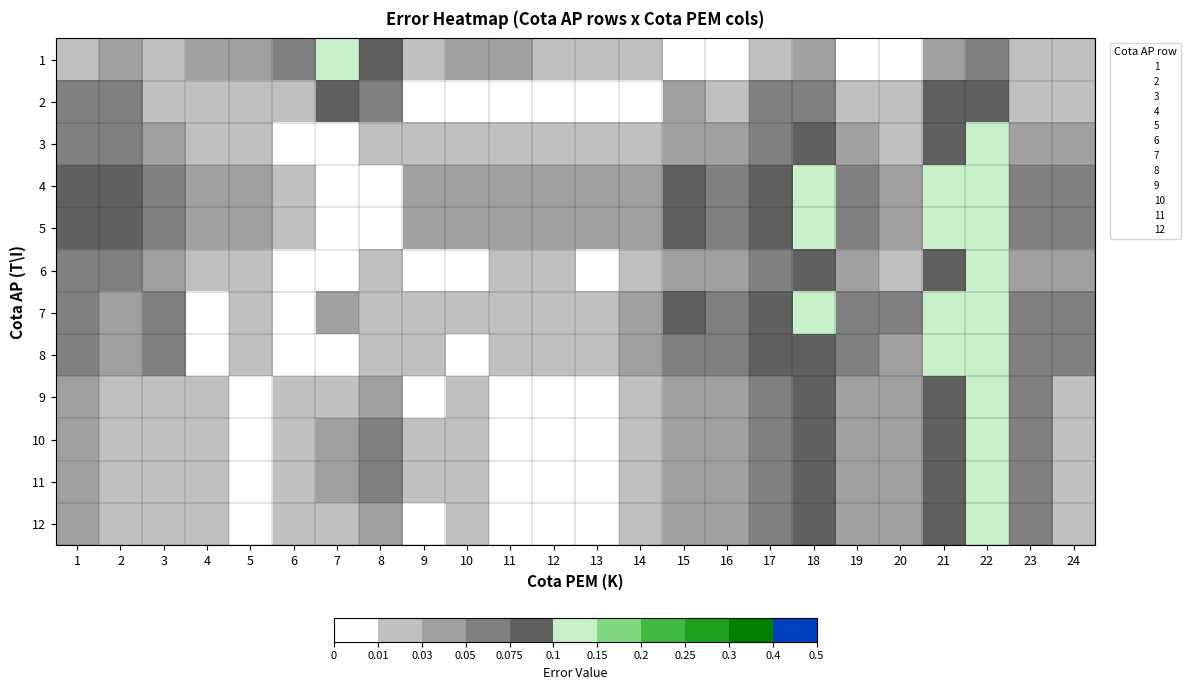

Reading left to right, list all the values displayed in this chart.

1: 1=0.0	2=0.0	3=0.0	4=0.0	5=0.0	6=0.1	7=0.1	8=0.1	9=0.0	10=0.0	11=0.0	12=0.0	13=0.0	14=0.0	15=0.0	16=0.0	17=0.0	18=0.0	19=0.0	20=0.0	21=0.0	22=0.1	23=0.0	24=0.0
2: 1=0.1	2=0.1	3=0.0	4=0.0	5=0.0	6=0.0	7=0.1	8=0.1	9=0.0	10=0.0	11=0.0	12=0.0	13=0.0	14=0.0	15=0.0	16=0.0	17=0.1	18=0.1	19=0.0	20=0.0	21=0.1	22=0.1	23=0.0	24=0.0
3: 1=0.1	2=0.1	3=0.0	4=0.0	5=0.0	6=0.0	7=0.0	8=0.0	9=0.0	10=0.0	11=0.0	12=0.0	13=0.0	14=0.0	15=0.0	16=0.0	17=0.1	18=0.1	19=0.0	20=0.0	21=0.1	22=0.1	23=0.0	24=0.0
4: 1=0.1	2=0.1	3=0.1	4=0.0	5=0.0	6=0.0	7=0.0	8=0.0	9=0.0	10=0.0	11=0.0	12=0.0	13=0.0	14=0.0	15=0.1	16=0.1	17=0.1	18=0.1	19=0.1	20=0.0	21=0.1	22=0.1	23=0.1	24=0.1
5: 1=0.1	2=0.1	3=0.1	4=0.0	5=0.0	6=0.0	7=0.0	8=0.0	9=0.0	10=0.0	11=0.0	12=0.0	13=0.0	14=0.0	15=0.1	16=0.1	17=0.1	18=0.1	19=0.1	20=0.0	21=0.1	22=0.1	23=0.1	24=0.1
6: 1=0.1	2=0.1	3=0.0	4=0.0	5=0.0	6=0.0	7=0.0	8=0.0	9=0.0	10=0.0	11=0.0	12=0.0	13=0.0	14=0.0	15=0.0	16=0.0	17=0.1	18=0.1	19=0.0	20=0.0	21=0.1	22=0.1	23=0.0	24=0.0
7: 1=0.1	2=0.0	3=0.1	4=0.0	5=0.0	6=0.0	7=0.0	8=0.0	9=0.0	10=0.0	11=0.0	12=0.0	13=0.0	14=0.0	15=0.1	16=0.1	17=0.1	18=0.1	19=0.1	20=0.1	21=0.1	22=0.1	23=0.1	24=0.1
8: 1=0.1	2=0.0	3=0.1	4=0.0	5=0.0	6=0.0	7=0.0	8=0.0	9=0.0	10=0.0	11=0.0	12=0.0	13=0.0	14=0.0	15=0.1	16=0.1	17=0.1	18=0.1	19=0.1	20=0.0	21=0.1	22=0.1	23=0.1	24=0.1
9: 1=0.0	2=0.0	3=0.0	4=0.0	5=0.0	6=0.0	7=0.0	8=0.0	9=0.0	10=0.0	11=0.0	12=0.0	13=0.0	14=0.0	15=0.0	16=0.0	17=0.1	18=0.1	19=0.0	20=0.0	21=0.1	22=0.1	23=0.1	24=0.0
10: 1=0.0	2=0.0	3=0.0	4=0.0	5=0.0	6=0.0	7=0.0	8=0.1	9=0.0	10=0.0	11=0.0	12=0.0	13=0.0	14=0.0	15=0.0	16=0.0	17=0.1	18=0.1	19=0.0	20=0.0	21=0.1	22=0.1	23=0.1	24=0.0
11: 1=0.0	2=0.0	3=0.0	4=0.0	5=0.0	6=0.0	7=0.0	8=0.1	9=0.0	10=0.0	11=0.0	12=0.0	13=0.0	14=0.0	15=0.0	16=0.0	17=0.1	18=0.1	19=0.0	20=0.0	21=0.1	22=0.1	23=0.1	24=0.0
12: 1=0.0	2=0.0	3=0.0	4=0.0	5=0.0	6=0.0	7=0.0	8=0.0	9=0.0	10=0.0	11=0.0	12=0.0	13=0.0	14=0.0	15=0.0	16=0.0	17=0.1	18=0.1	19=0.0	20=0.0	21=0.1	22=0.1	23=0.1	24=0.0